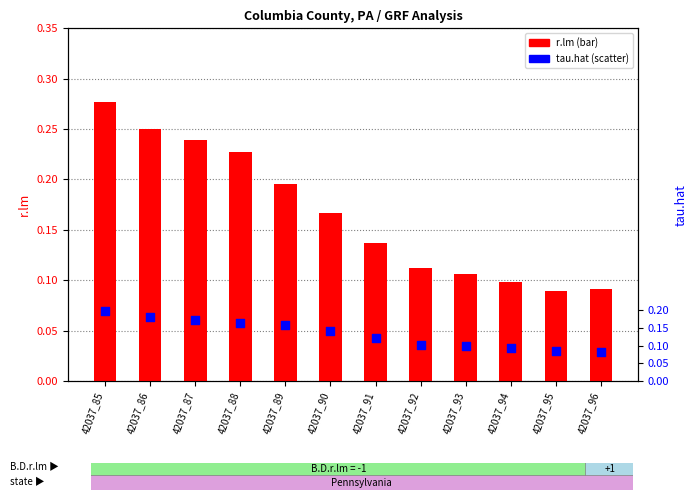

At how many categories does at least one series exceed 0?

12